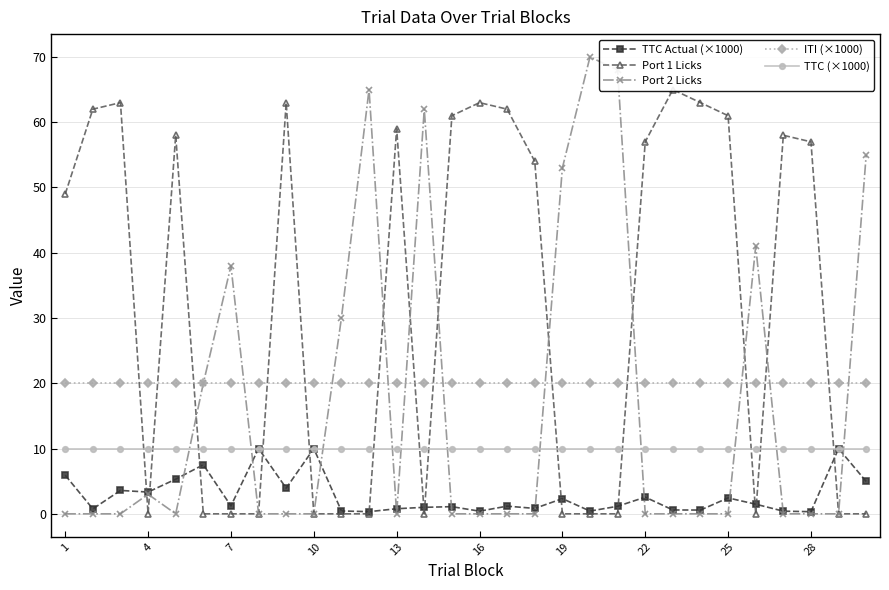

What is the average value of the TTC (×1000) series?

10.0